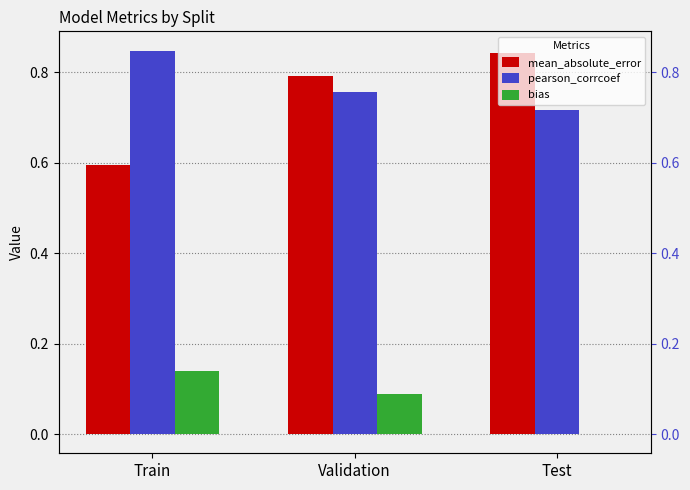

List the series in order of their peak value, lowest first.

bias, mean_absolute_error, pearson_corrcoef